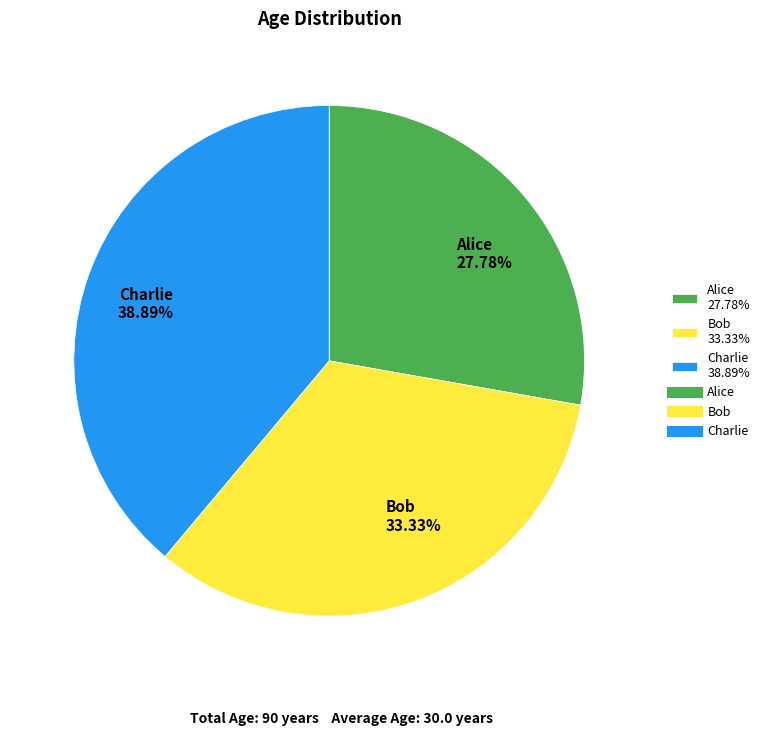

Is it true that Alice is 35% of the pie?

False